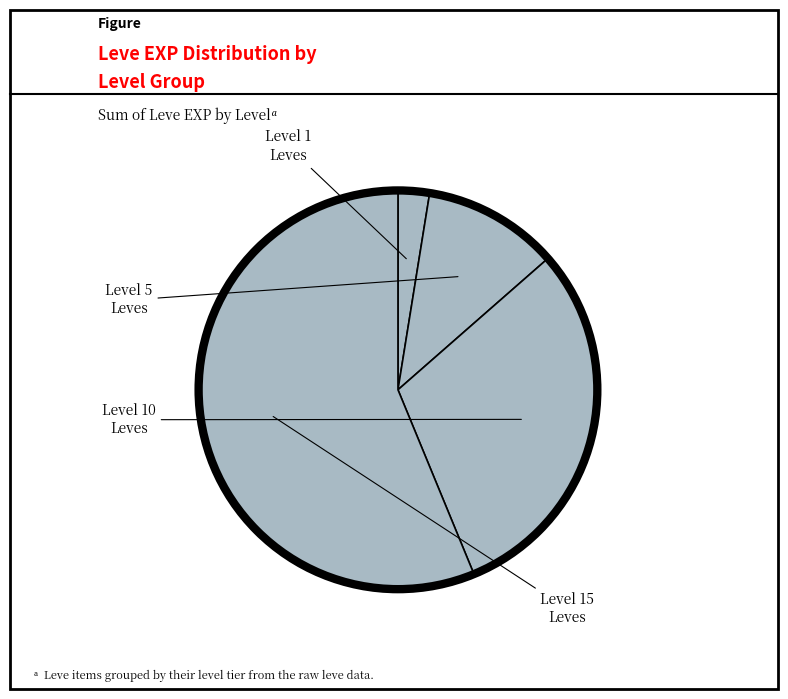

How many segments does this pie chart have?

4